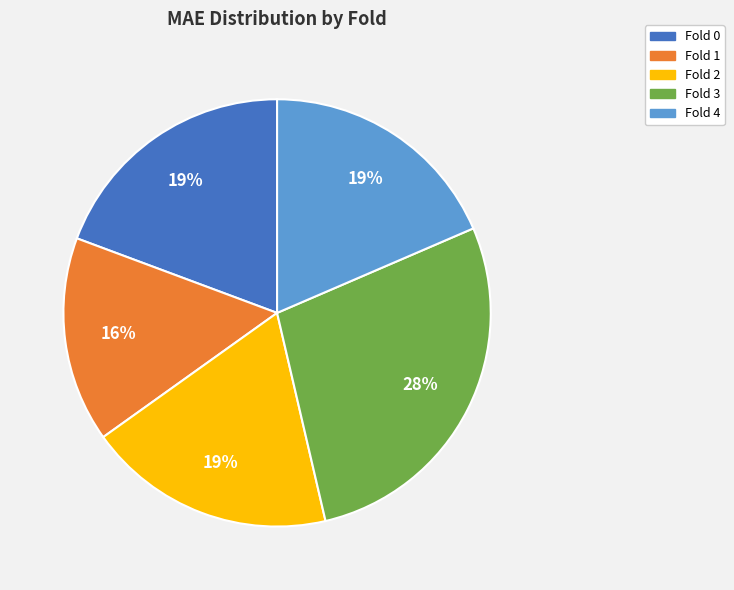

Count the number of slices in the pie.

5